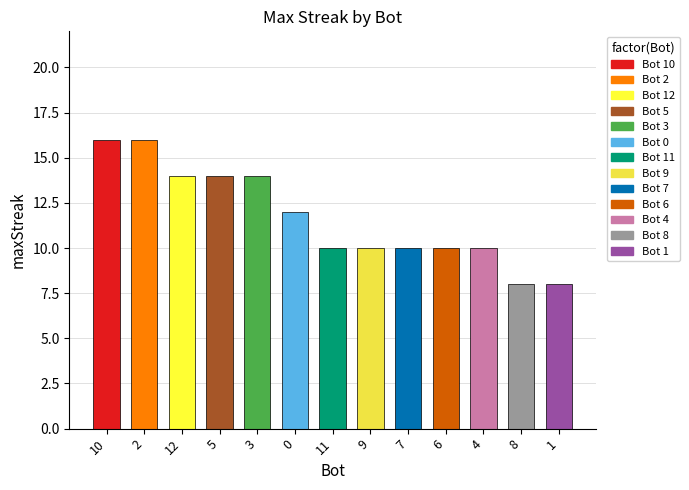

What is the average value?

12